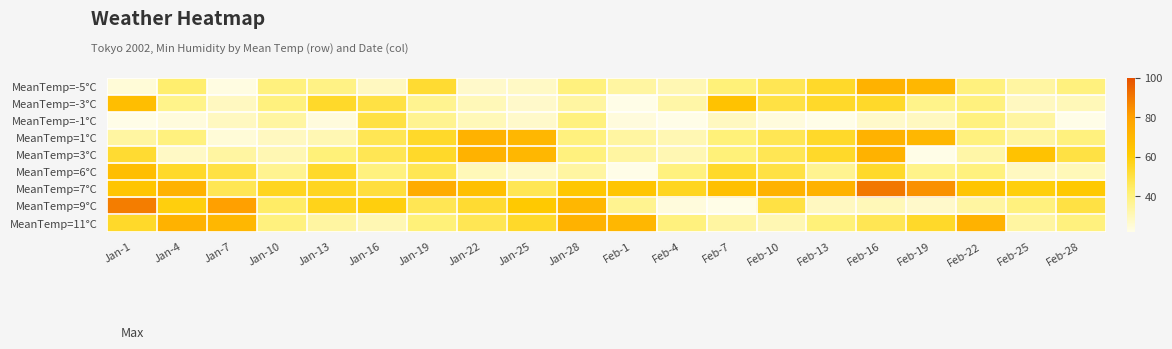

Reading right to left, list all the values displayed in this chart.

MeanTemp=-5°C: Feb-28=40	Feb-25=34	Feb-22=40	Feb-19=70	Feb-16=72	Feb-13=54	Feb-10=47	Feb-7=41	Feb-4=31	Feb-1=34	Jan-28=40	Jan-25=28	Jan-22=27	Jan-19=53	Jan-16=29	Jan-13=39	Jan-10=40	Jan-7=23	Jan-4=43	Jan-1=25
MeanTemp=-3°C: Feb-28=30	Feb-25=29	Feb-22=40	Feb-19=38	Feb-16=54	Feb-13=54	Feb-10=50	Feb-7=65	Feb-4=33	Feb-1=22	Jan-28=34	Jan-25=27	Jan-22=30	Jan-19=37	Jan-16=50	Jan-13=54	Jan-10=40	Jan-7=29	Jan-4=38	Jan-1=67
MeanTemp=-1°C: Feb-28=22	Feb-25=34	Feb-22=40	Feb-19=29	Feb-16=27	Feb-13=22	Feb-10=24	Feb-7=29	Feb-4=22	Feb-1=24	Jan-28=40	Jan-25=27	Jan-22=30	Jan-19=37	Jan-16=50	Jan-13=24	Jan-10=34	Jan-7=29	Jan-4=24	Jan-1=22
MeanTemp=1°C: Feb-28=40	Feb-25=34	Feb-22=40	Feb-19=70	Feb-16=72	Feb-13=54	Feb-10=47	Feb-7=41	Feb-4=31	Feb-1=34	Jan-28=40	Jan-25=70	Jan-22=72	Jan-19=54	Jan-16=47	Jan-13=31	Jan-10=29	Jan-7=25	Jan-4=40	Jan-1=34
MeanTemp=3°C: Feb-28=50	Feb-25=65	Feb-22=33	Feb-19=22	Feb-16=72	Feb-13=54	Feb-10=47	Feb-7=41	Feb-4=31	Feb-1=34	Jan-28=40	Jan-25=70	Jan-22=72	Jan-19=54	Jan-16=47	Jan-13=41	Jan-10=31	Jan-7=34	Jan-4=28	Jan-1=53
MeanTemp=6°C: Feb-28=30	Feb-25=29	Feb-22=40	Feb-19=38	Feb-16=54	Feb-13=37	Feb-10=50	Feb-7=54	Feb-4=40	Feb-1=22	Jan-28=34	Jan-25=28	Jan-22=30	Jan-19=47	Jan-16=40	Jan-13=54	Jan-10=37	Jan-7=50	Jan-4=54	Jan-1=67
MeanTemp=7°C: Feb-28=62	Feb-25=59	Feb-22=64	Feb-19=84	Feb-16=90	Feb-13=72	Feb-10=72	Feb-7=66	Feb-4=56	Feb-1=64	Jan-28=63	Jan-25=47	Jan-22=66	Jan-19=75	Jan-16=51	Jan-13=56	Jan-10=56	Jan-7=47	Jan-4=72	Jan-1=64
MeanTemp=9°C: Feb-28=50	Feb-25=40	Feb-22=34	Feb-19=27	Feb-16=30	Feb-13=29	Feb-10=50	Feb-7=22	Feb-4=24	Feb-1=37	Jan-28=70	Jan-25=62	Jan-22=53	Jan-19=47	Jan-16=59	Jan-13=57	Jan-10=44	Jan-7=80	Jan-4=59	Jan-1=89
MeanTemp=11°C: Feb-28=40	Feb-25=34	Feb-22=72	Feb-19=54	Feb-16=47	Feb-13=41	Feb-10=31	Feb-7=34	Feb-4=40	Feb-1=70	Jan-28=72	Jan-25=54	Jan-22=47	Jan-19=41	Jan-16=31	Jan-13=34	Jan-10=40	Jan-7=70	Jan-4=72	Jan-1=54